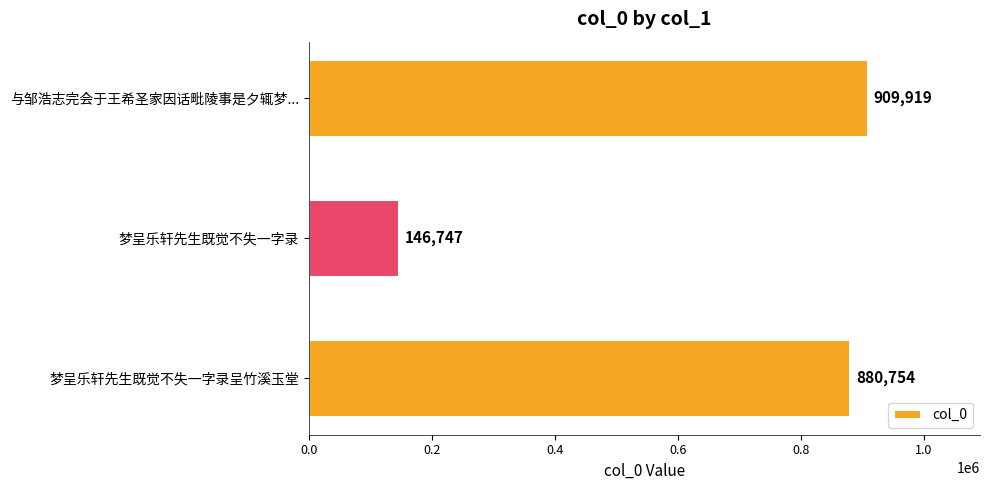

What is the label of the 3rd bar from the bottom?

与邹浩志完会于王希圣家因话毗陵事是夕辄梦...